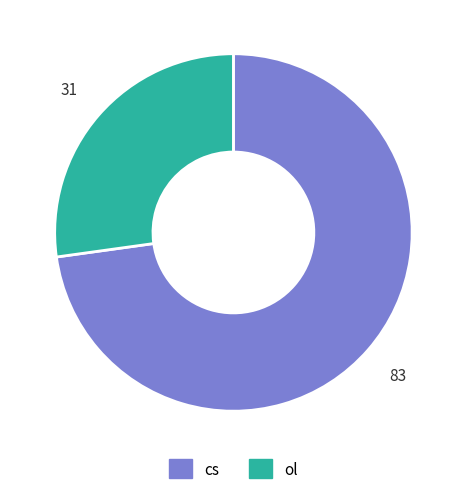

Which slice is the smallest?

ol